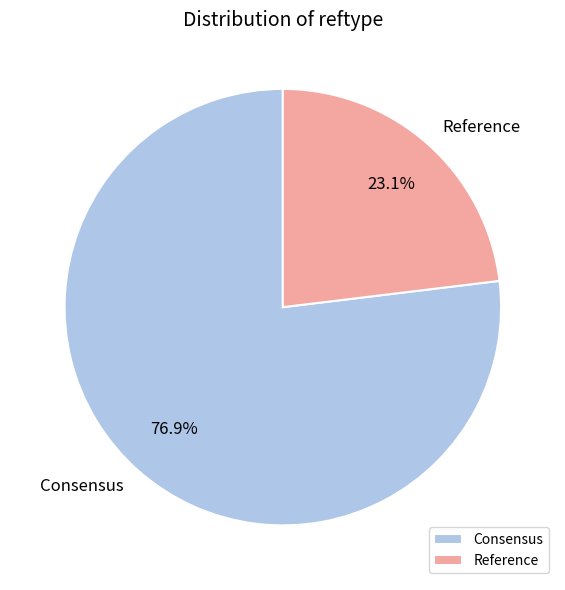

Is it true that Consensus is 77% of the pie?

True